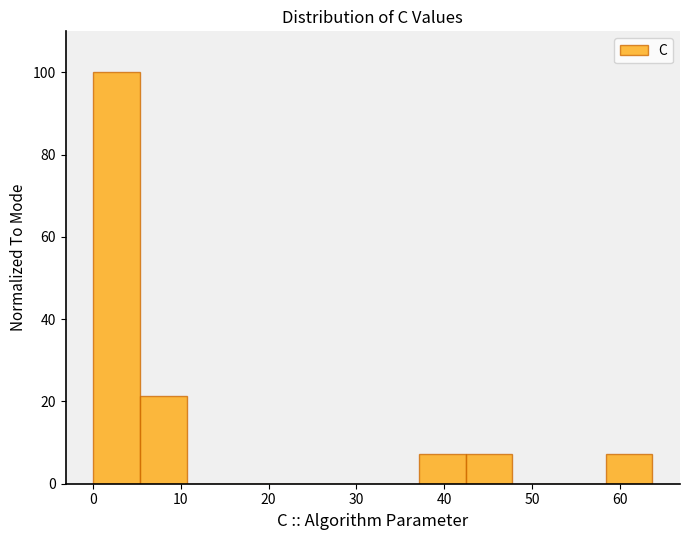

Reading left to right, transcribe this chart: for each bar, give the range it covers on the x-axis and its height. Neither the bar edges nor the heights are printed on the chart, so give them approximately, as read against the axes.

0 to 5: 100
5 to 11: 22
11 to 16: 0
16 to 21: 0
21 to 27: 0
27 to 32: 0
32 to 37: 0
37 to 42: 8
42 to 48: 8
48 to 53: 0
53 to 58: 0
58 to 64: 8